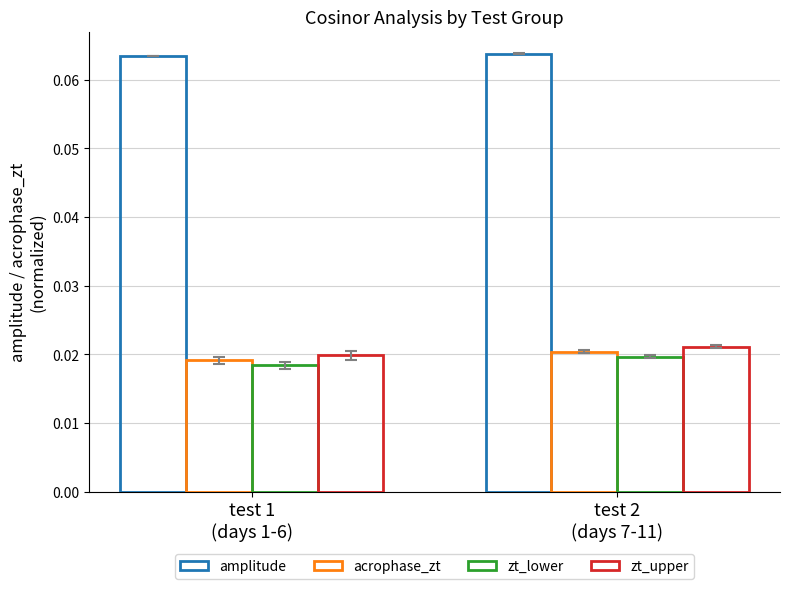

At which label is zt_lower closest to 0?

test 1
(days 1-6)